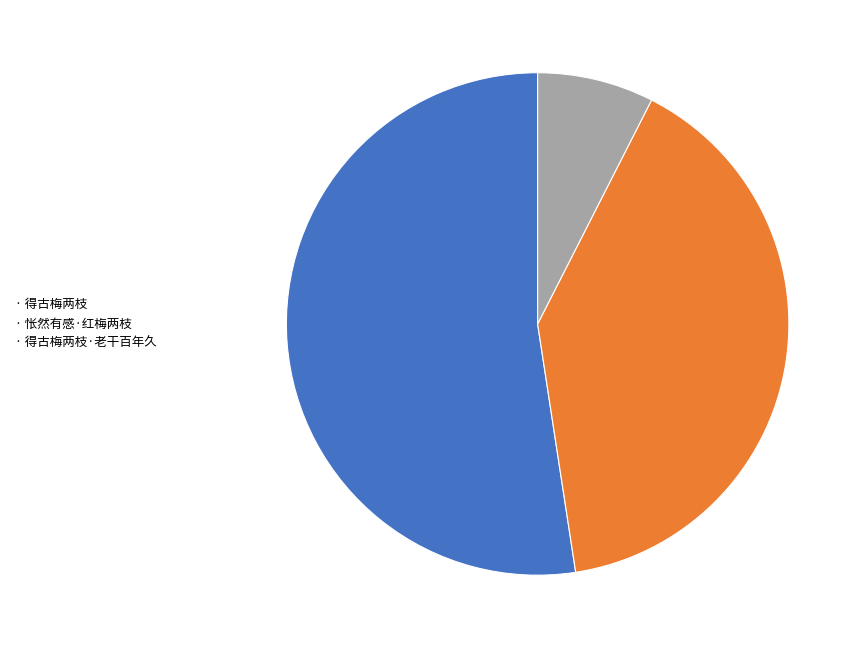

Is there any slice that represents more than half of the pie?

Yes